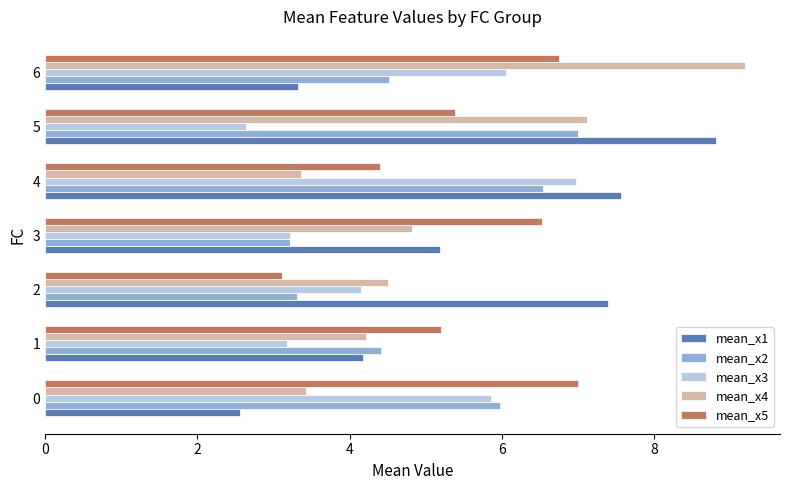

Is it true that mean_x3 equals 5.9 at 0?

True